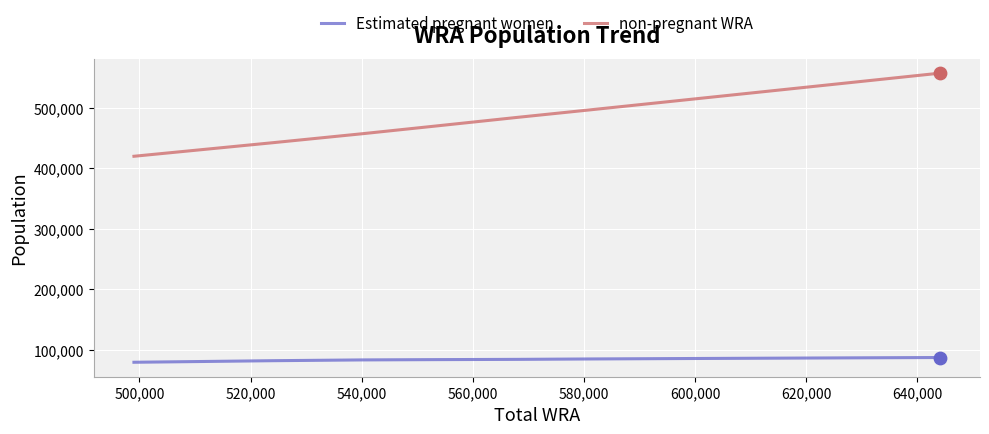

Which series has the largest total across all categories?

non-pregnant WRA